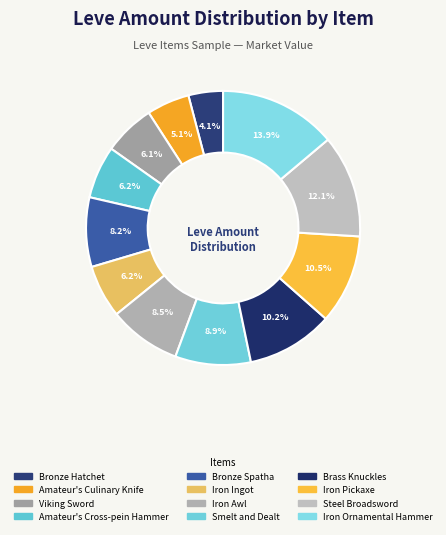

What is the largest slice in the pie chart?

Iron Ornamental Hammer